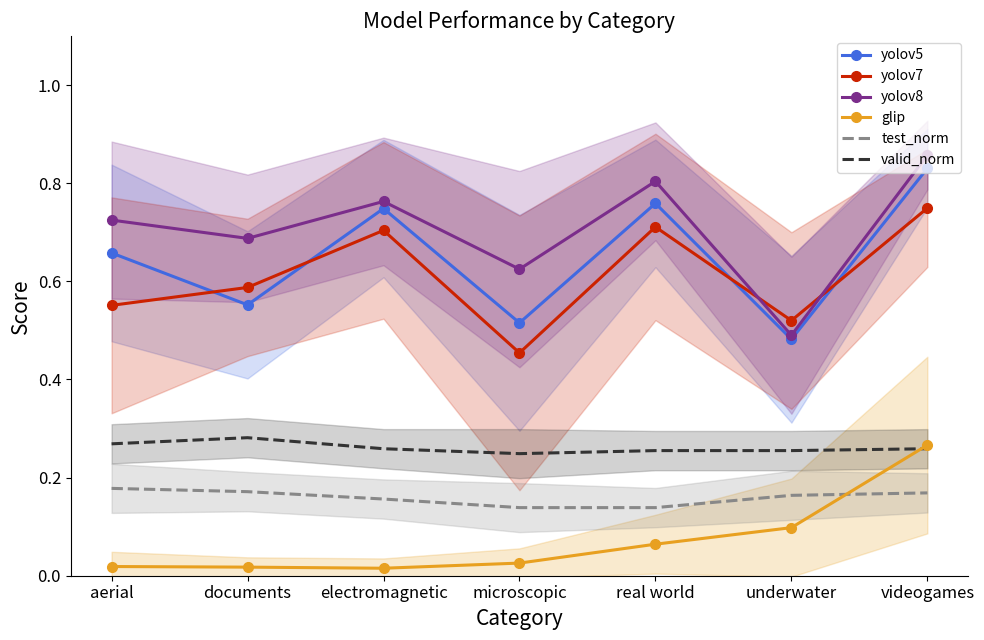

Which series has the widest spread of values?

yolov8